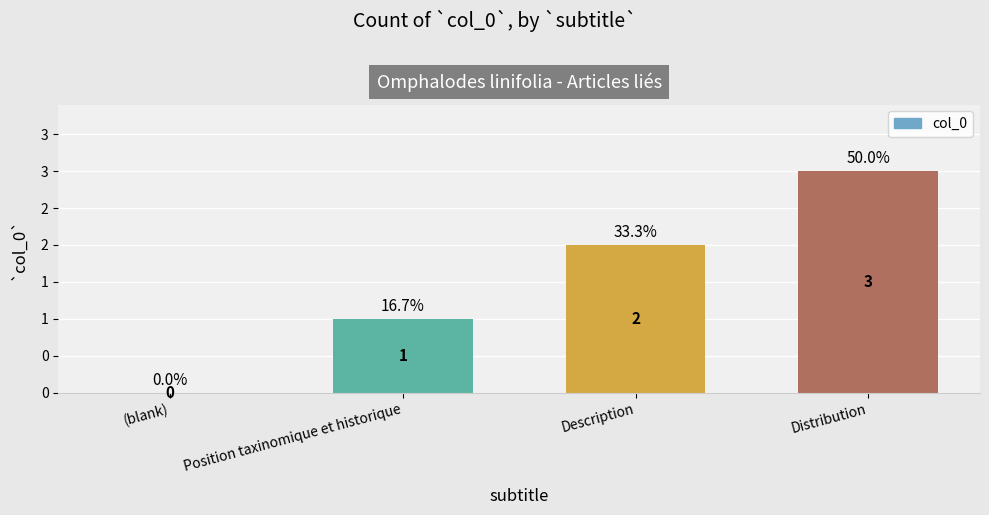

At which label is the value closest to 1?

Position taxinomique et historique